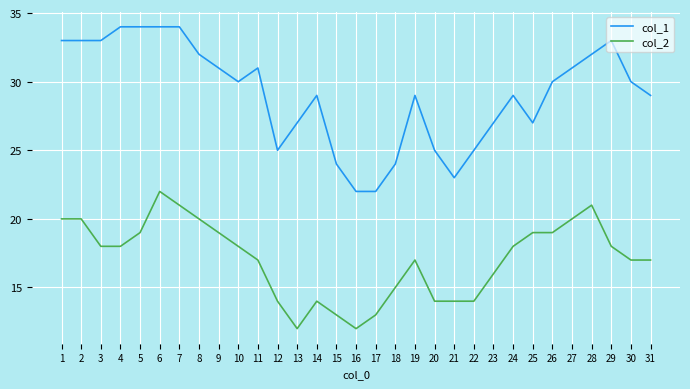

True or false: col_1 has a value of 21 at 29.

False